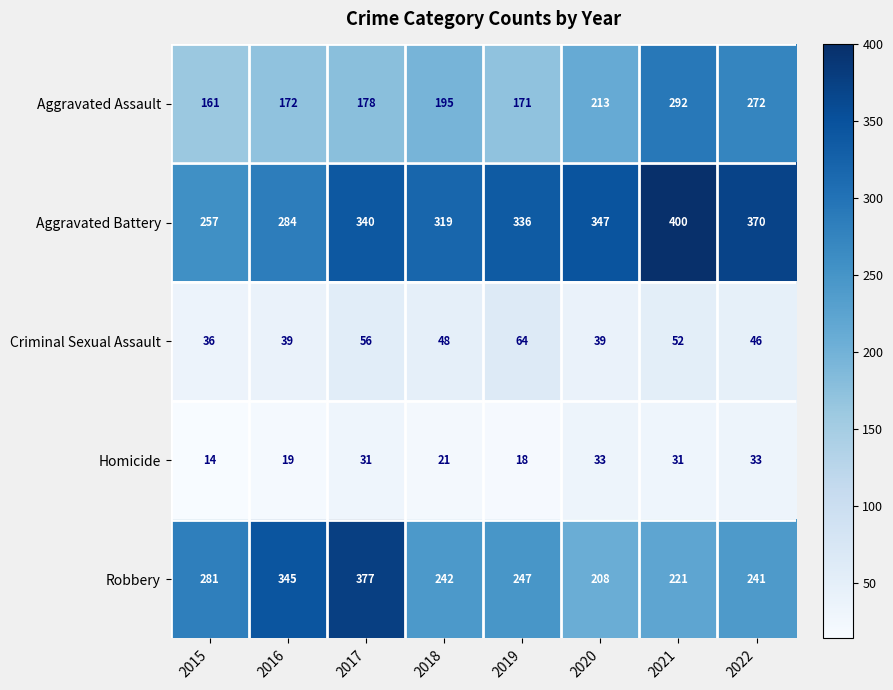

How many distinct data groups are displayed?

5